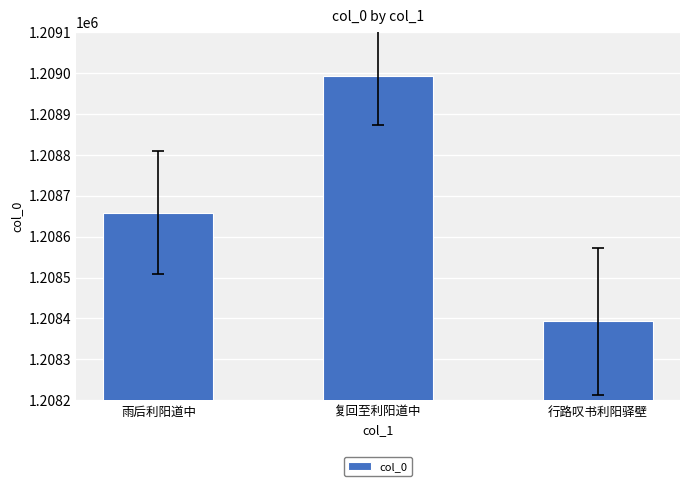

List the labels in order of value, largest first.

复回至利阳道中, 雨后利阳道中, 行路叹书利阳驿壁